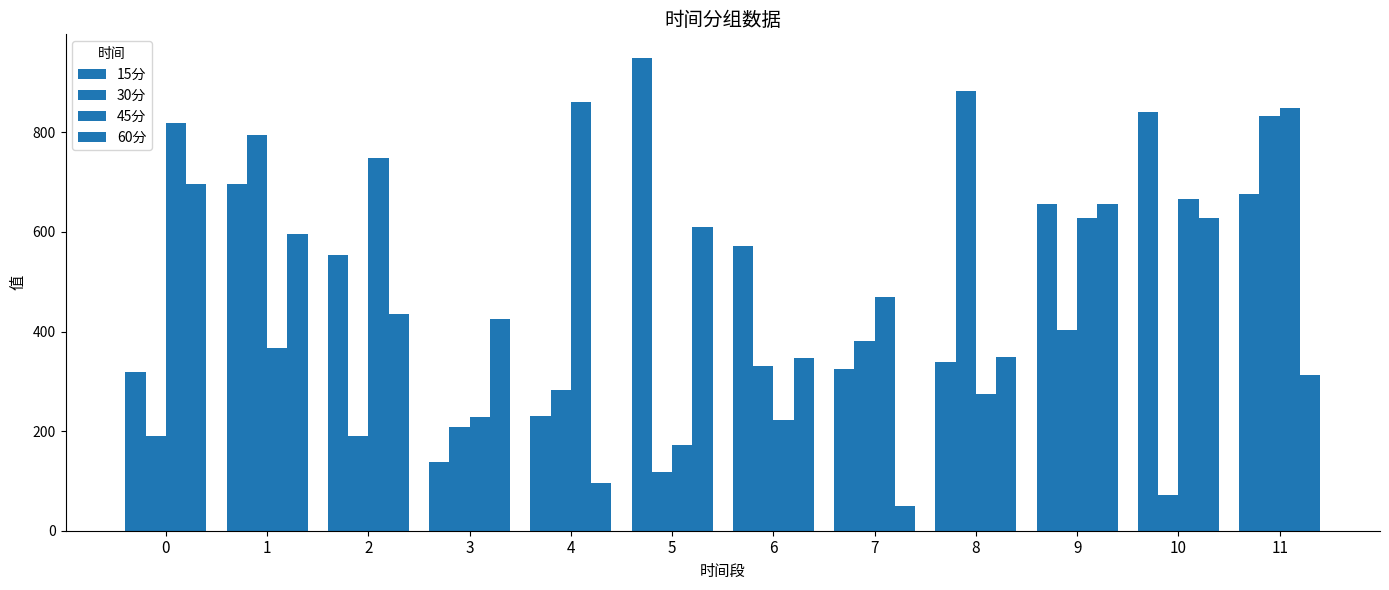

Does the chart contain any negative values?

No